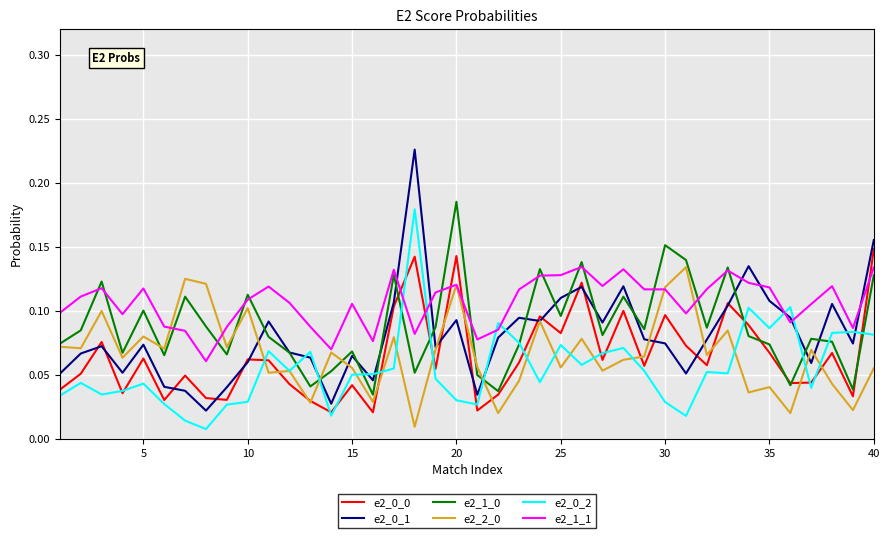

Which series has the largest total across all categories?

e2_1_1